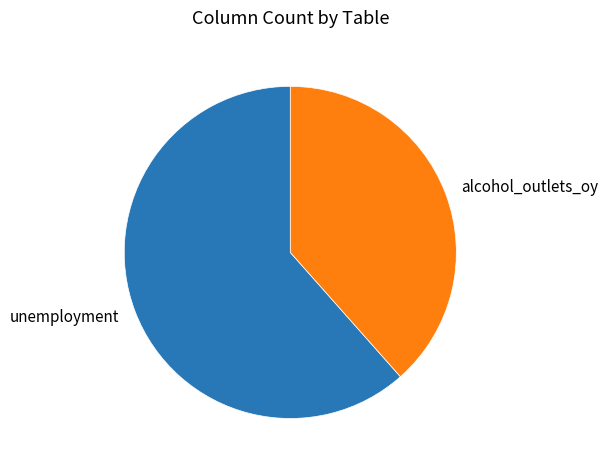

Rank the categories by value from highest to lowest.

unemployment, alcohol_outlets_oy